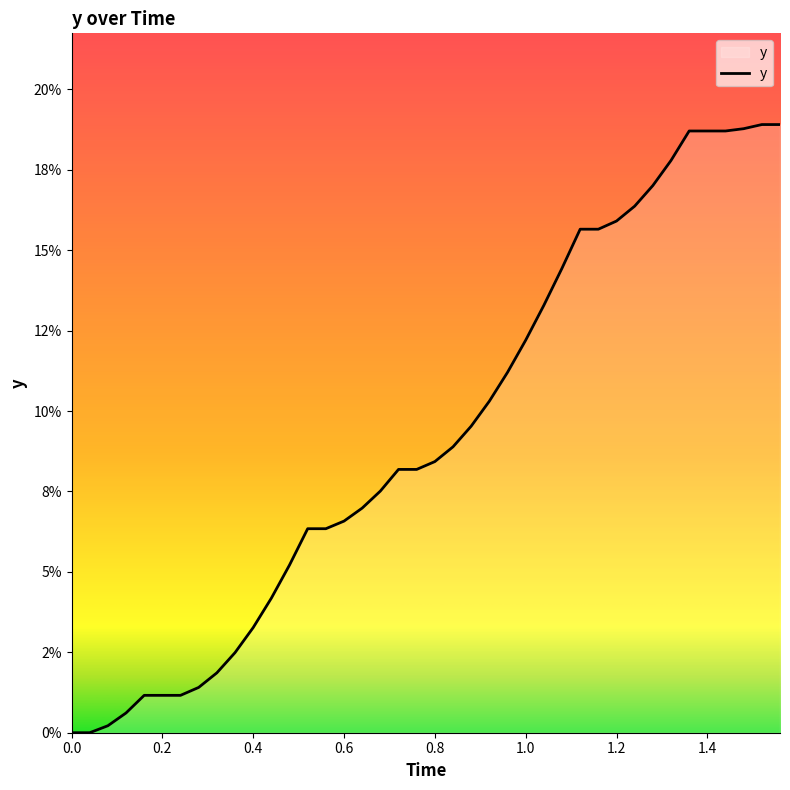

True or false: the data has more than 1 interior local peaks.

False